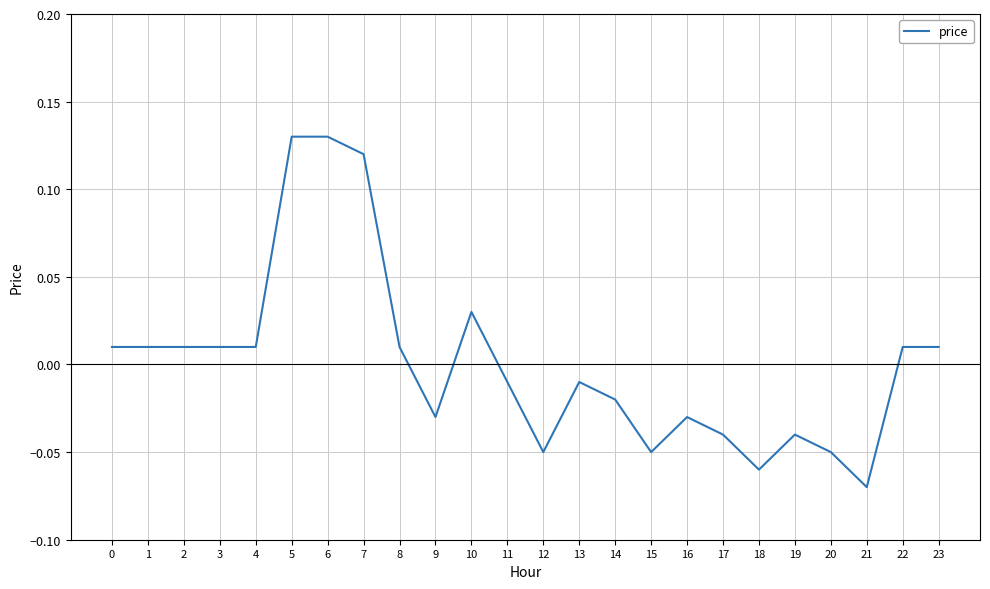

What is the difference between the values at 5 and 21?

0.2